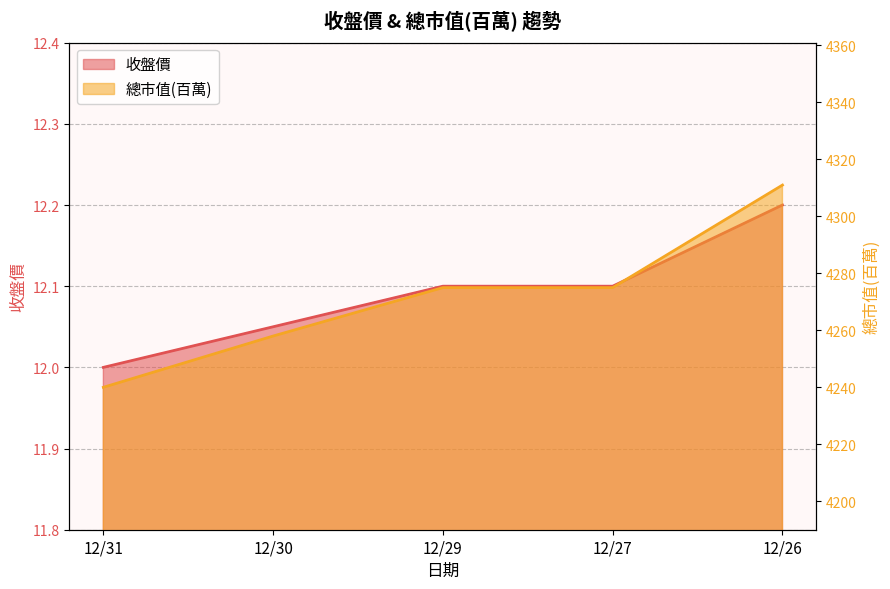

What is the difference between the highest and lowest values at 12/29?

4262.9